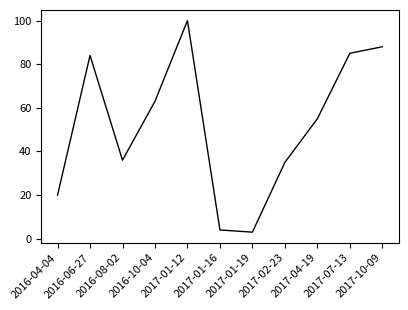

How many lines are shown in the chart?

1